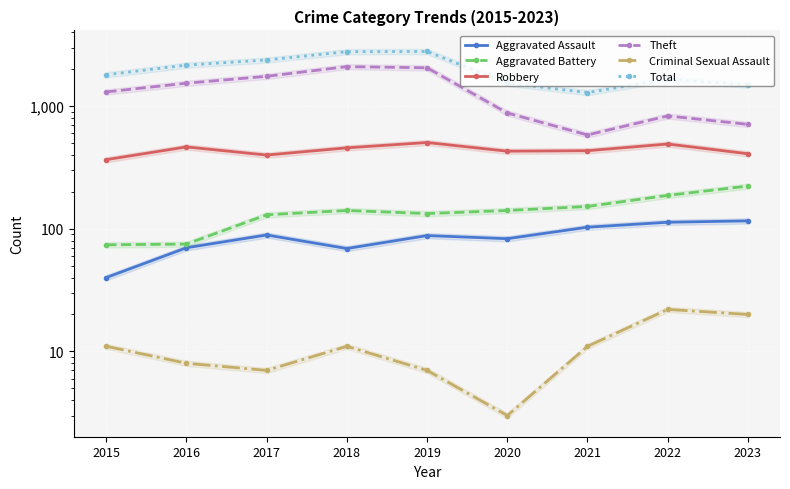

Reading left to right, what are all the values shown in this chart?

Aggravated Assault: 2015=40	2016=70	2017=89	2018=69	2019=88	2020=83	2021=103	2022=113	2023=116
Aggravated Battery: 2015=74	2016=75	2017=130	2018=141	2019=133	2020=141	2021=152	2022=187	2023=223
Robbery: 2015=366	2016=465	2017=399	2018=457	2019=505	2020=429	2021=433	2022=491	2023=409
Theft: 2015=1306	2016=1538	2017=1750	2018=2099	2019=2054	2020=879	2021=582	2022=832	2023=710
Criminal Sexual Assault: 2015=11	2016=8	2017=7	2018=11	2019=7	2020=3	2021=11	2022=22	2023=20
Total: 2015=1801	2016=2161	2017=2380	2018=2780	2019=2791	2020=1540	2021=1290	2022=1655	2023=1488